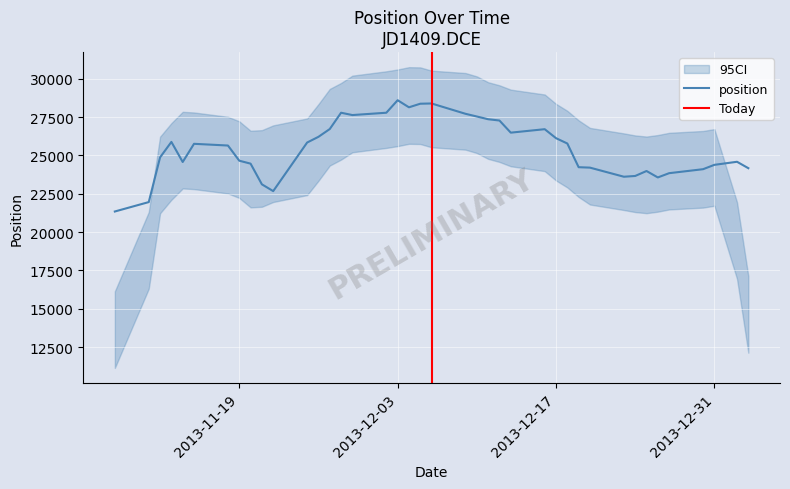

Reading right to left, what are all the values shown in this chart?

2014-01-03=24168	2014-01-02=24586	2013-12-31=24386	2013-12-30=24102	2013-12-27=23842	2013-12-26=23564	2013-12-25=23984	2013-12-24=23660	2013-12-23=23610	2013-12-20=24204	2013-12-19=24232	2013-12-18=25778	2013-12-17=26126	2013-12-16=26712	2013-12-13=26486	2013-12-12=27278	2013-12-11=27362	2013-12-10=27540	2013-12-09=27716	2013-12-06=28390	2013-12-05=28374	2013-12-04=28140	2013-12-03=28602	2013-12-02=27786	2013-11-29=27634	2013-11-28=27786	2013-11-27=26722	2013-11-26=26214	2013-11-25=25842	2013-11-22=22672	2013-11-21=23114	2013-11-20=24464	2013-11-19=24656	2013-11-18=25646	2013-11-15=25758	2013-11-14=24572	2013-11-13=25882	2013-11-12=24874	2013-11-11=21956	2013-11-08=21342